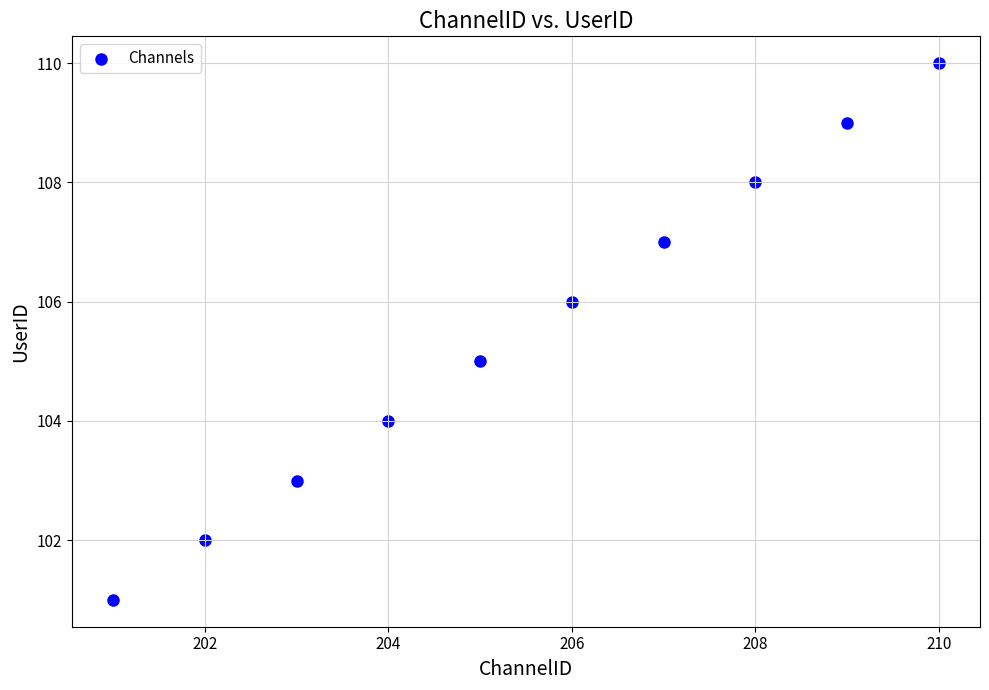

What is the range of X values (max minus min)?

9